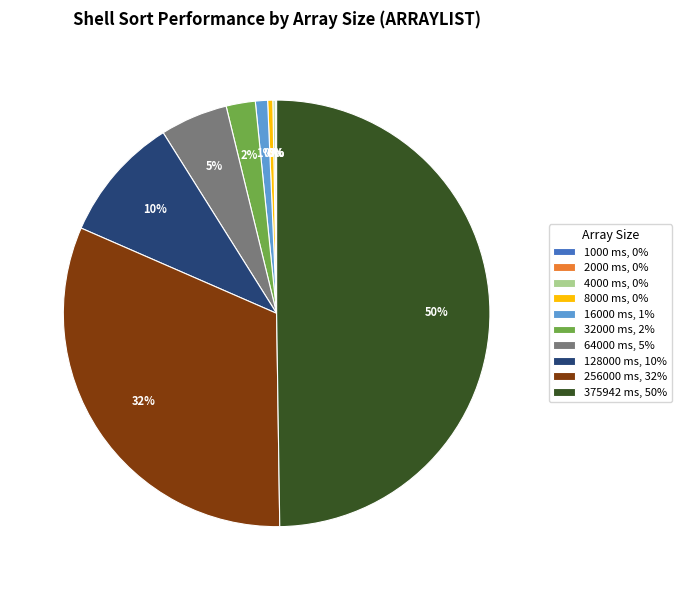

To the nearest percent, what is the difference between the largest and smallest slice percentages?

50%